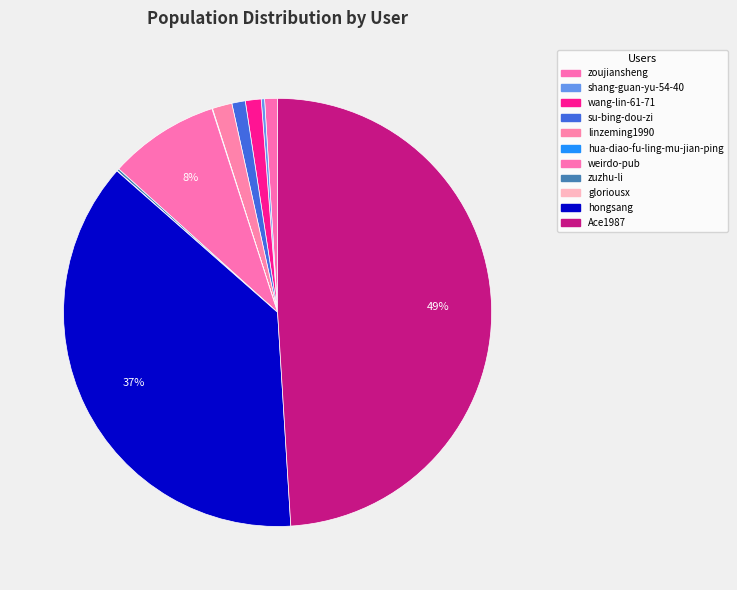

Combined, do zoujiansheng and hongsang account for over 50%?

No